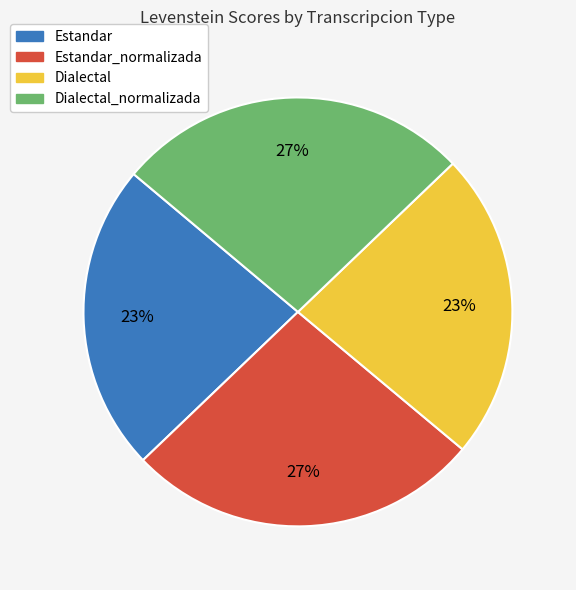

Is there a majority slice in this chart?

No